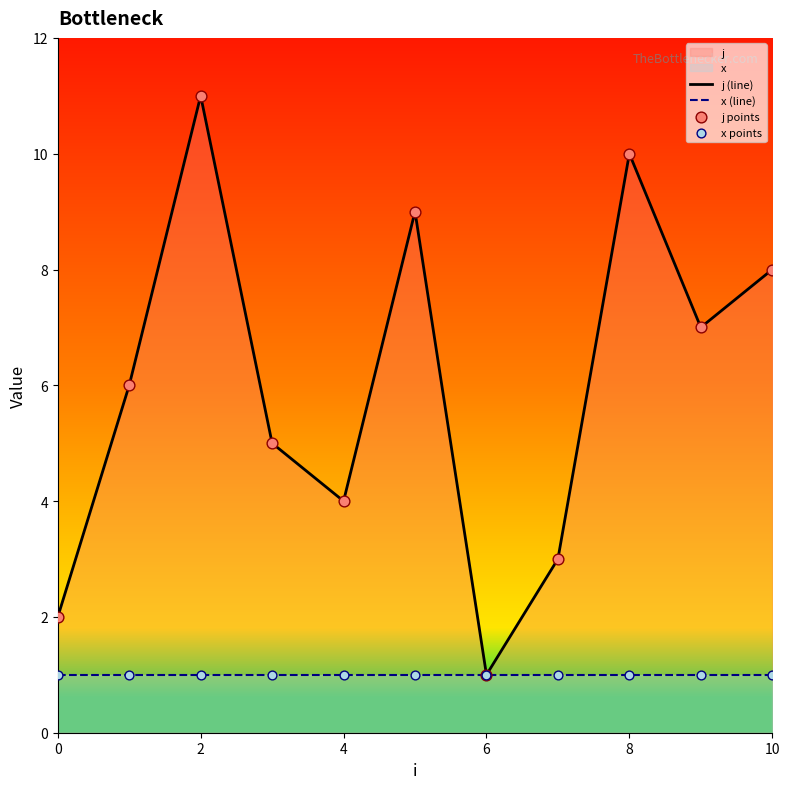

Which series has the largest Y range (max minus min)?

j (line)